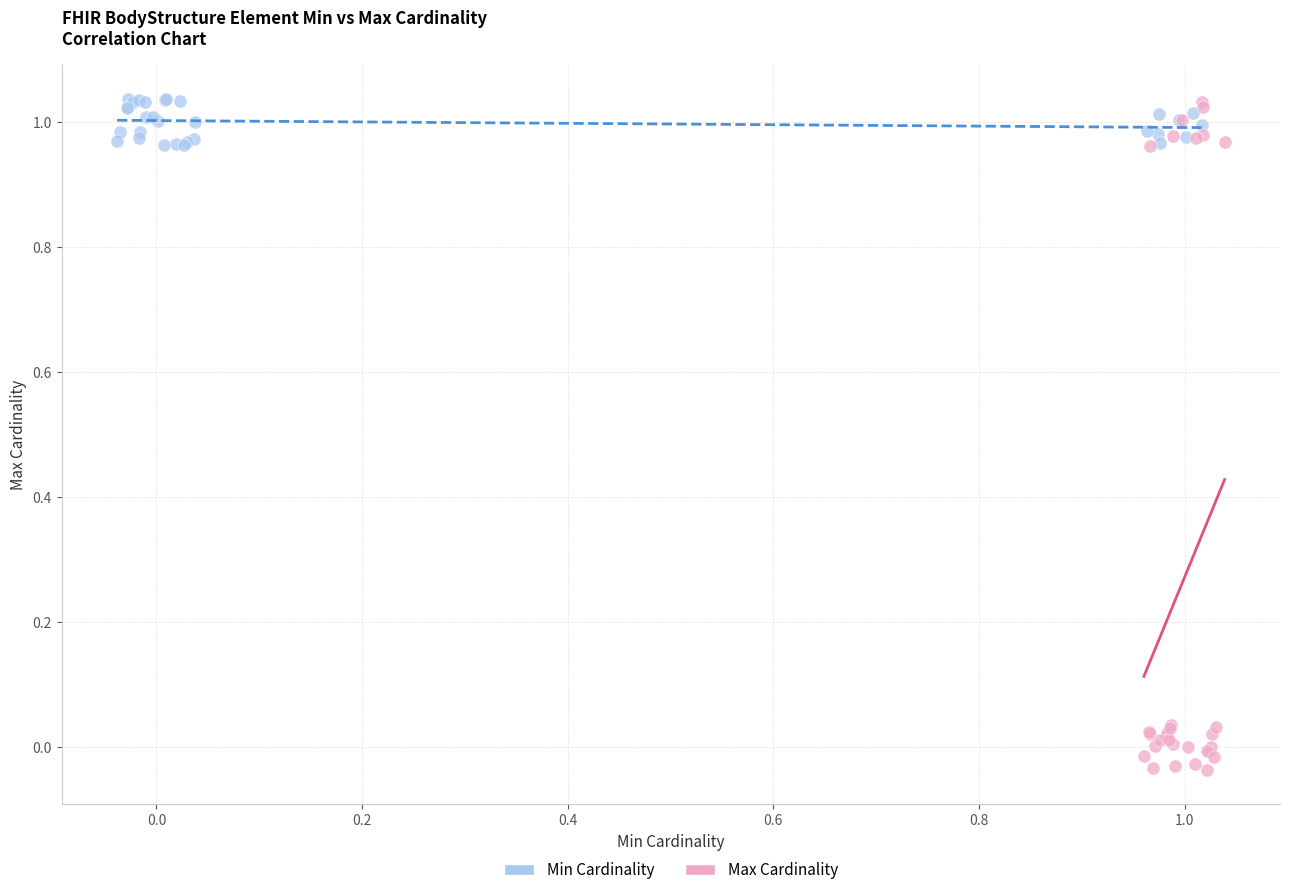

Which series contains the lowest Y value?

Max Cardinality